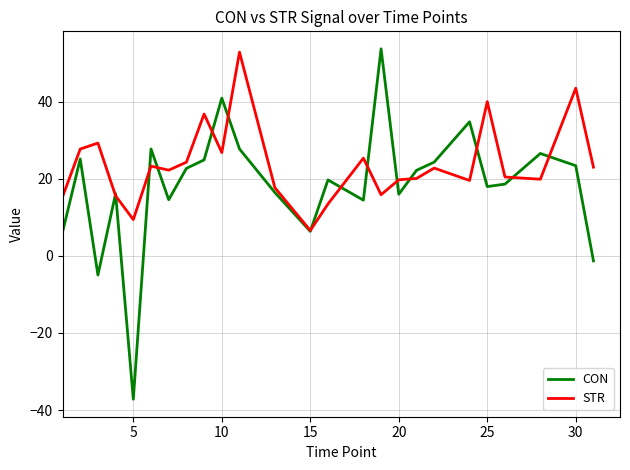

What is the minimum value shown in the chart?

-37.2